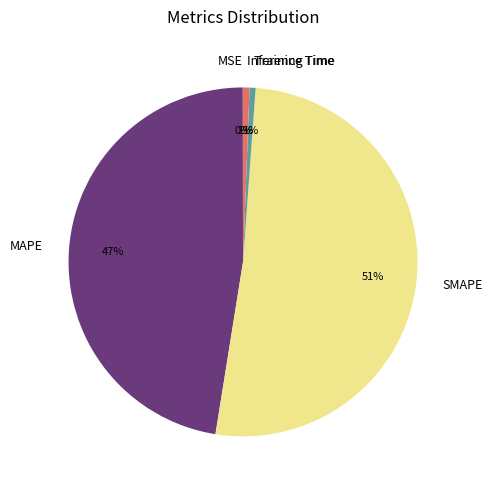

Combined, do Training Time and Inference Time account for over 50%?

No